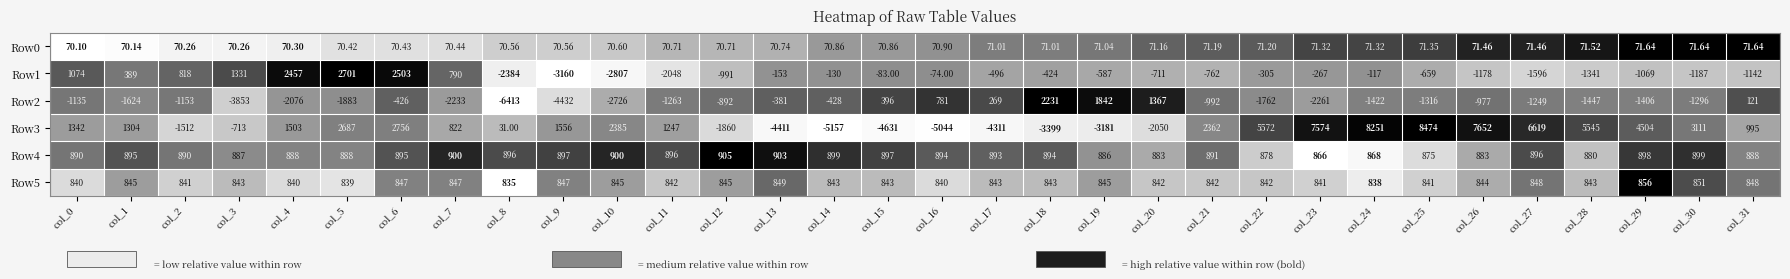

Which series has the widest spread of values?

Row3